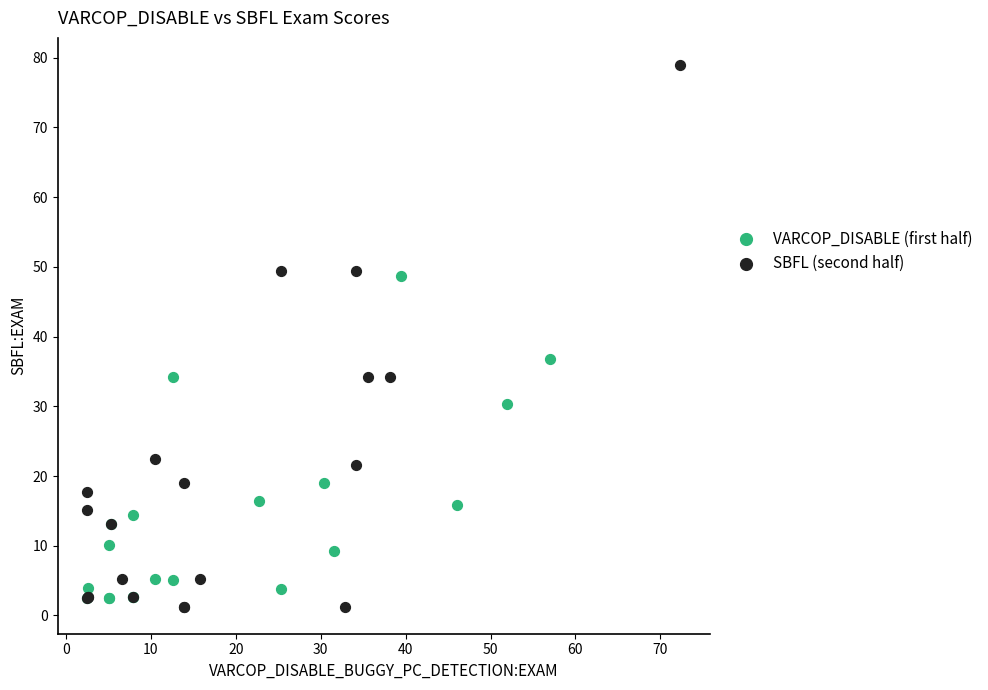

Which series reaches the maximum Y coordinate?

SBFL (second half)